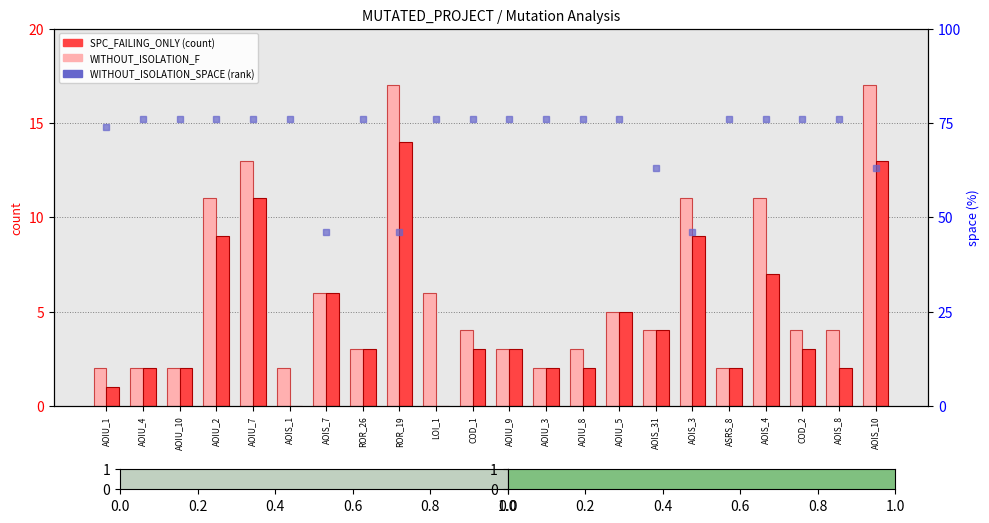

True or false: WITHOUT_ISOLATION_F has a value of 1 at AOIU_1.

False